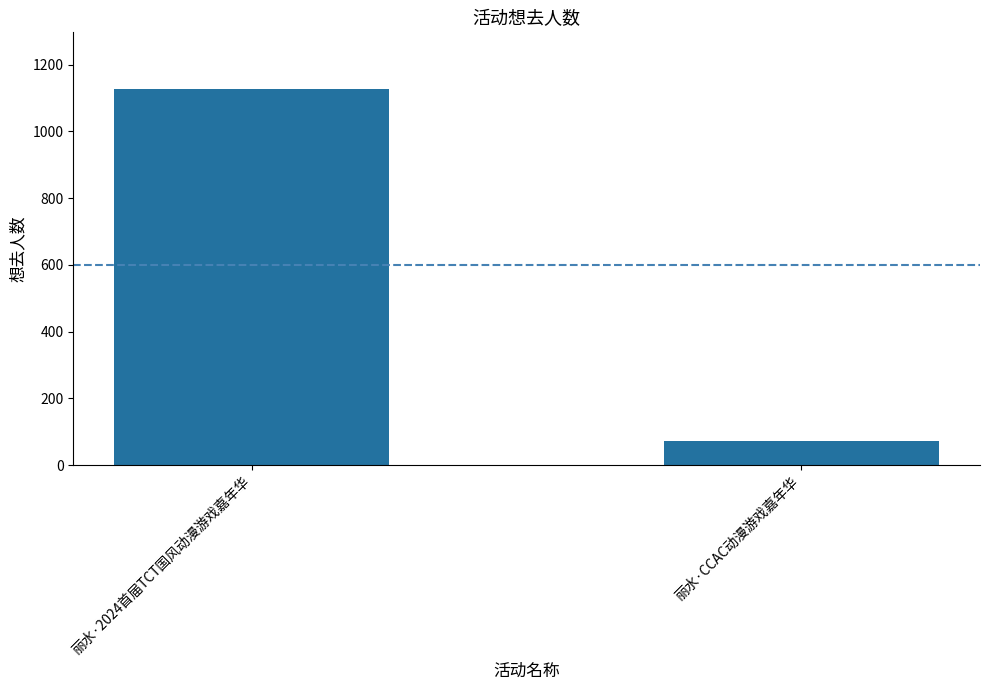

Which has a higher value, 丽水·2024首届TCT国风动漫游戏嘉年华 or 丽水·CCAC动漫游戏嘉年华?

丽水·2024首届TCT国风动漫游戏嘉年华